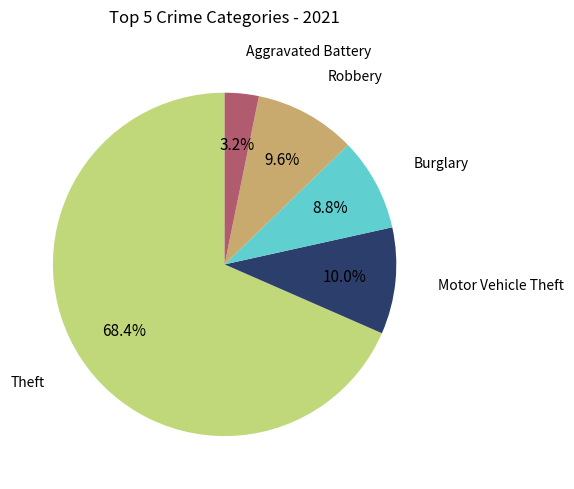

Is there any slice that represents more than half of the pie?

Yes